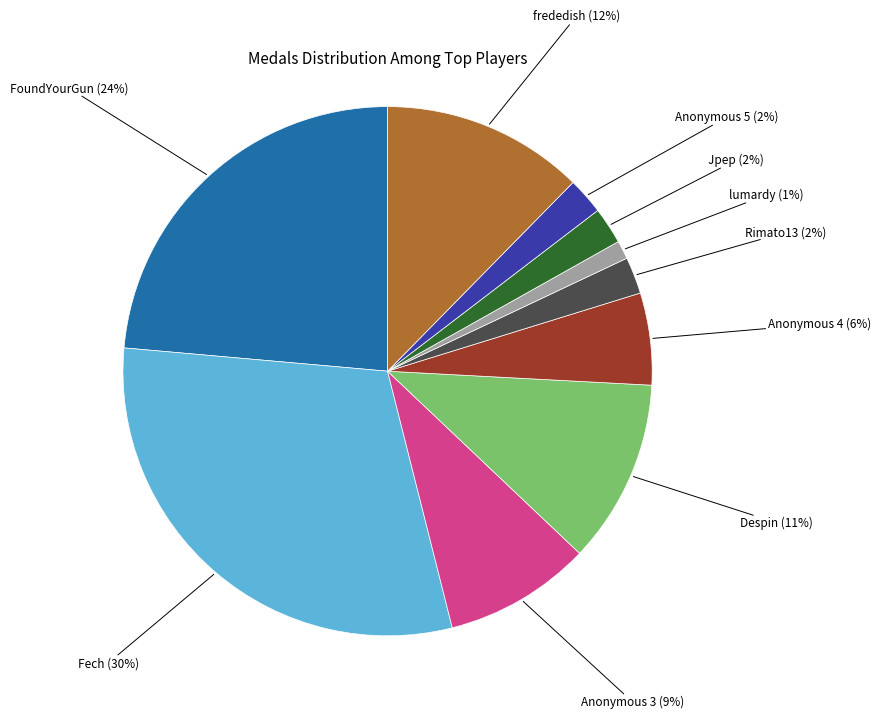

Between Anonymous 4 (6%) and Despin (11%), which is larger?

Despin (11%)